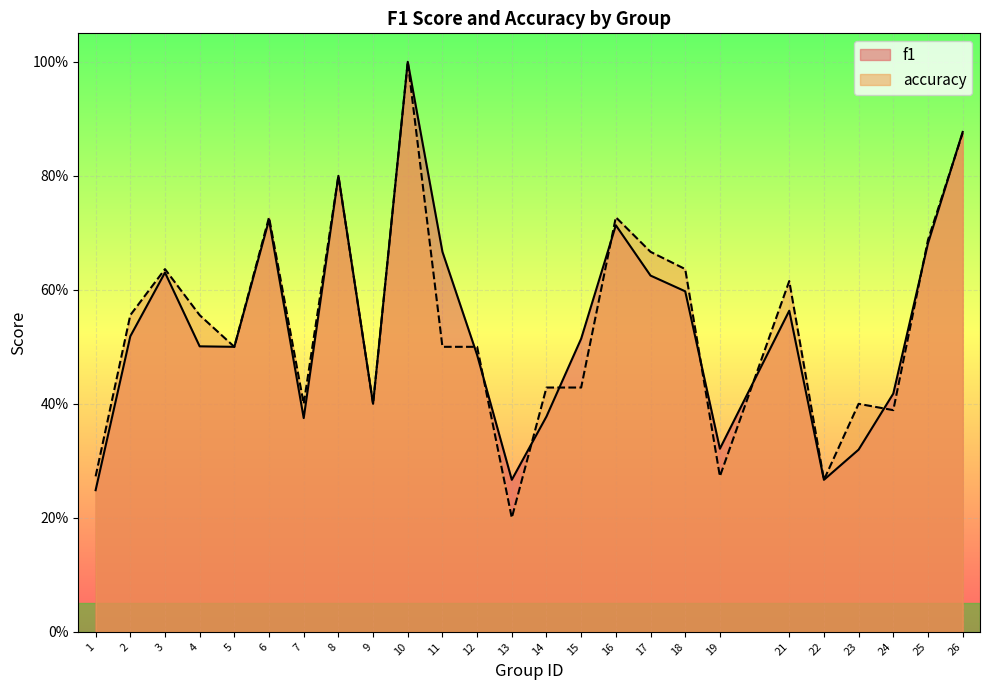

Rank the categories by accuracy value from highest to lowest.

10, 26, 8, 6, 16, 25, 17, 3, 18, 21, 2, 4, 5, 11, 12, 14, 15, 7, 9, 23, 24, 1, 19, 22, 13